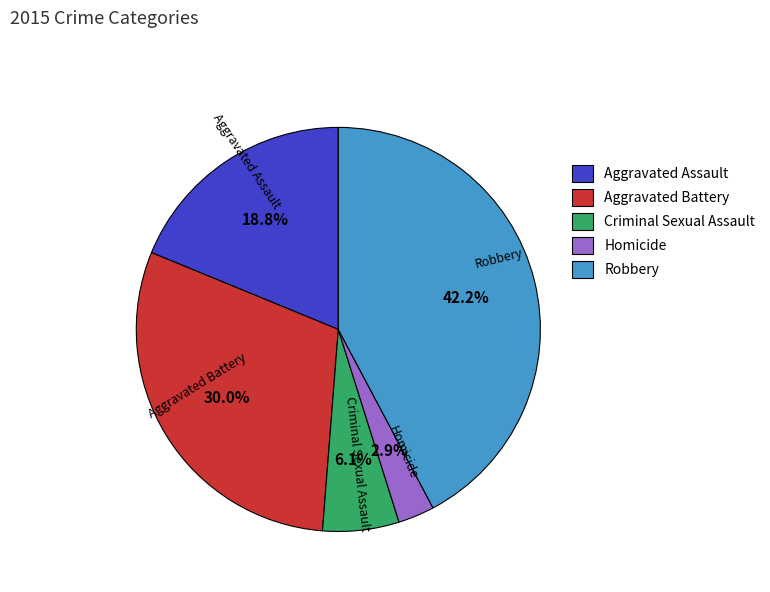

Which has a higher value, Criminal Sexual Assault or Robbery?

Robbery